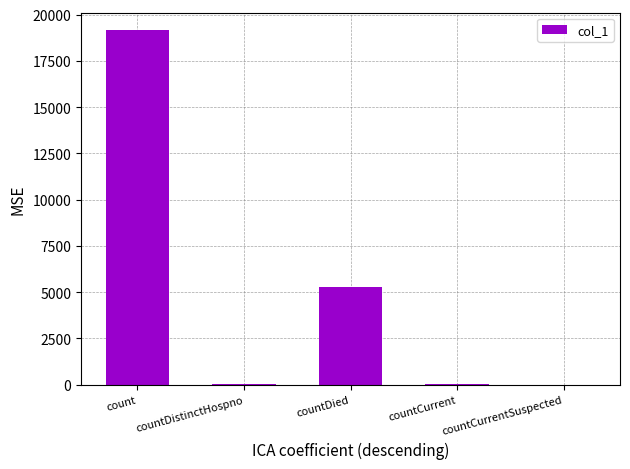

What is the sum of all values?

24514